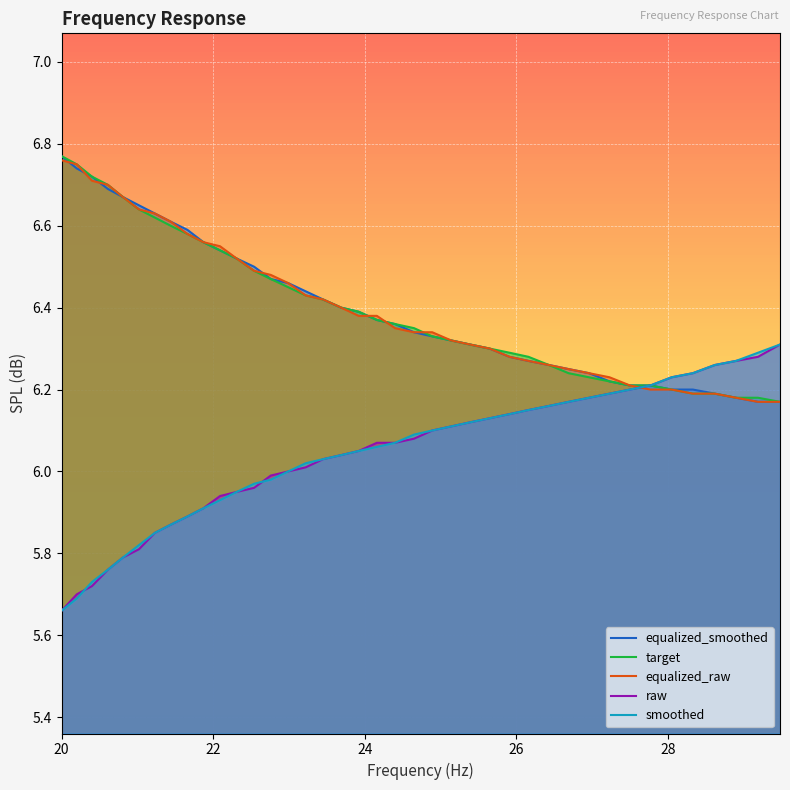

At which label does equalized_smoothed reach its peak?

20